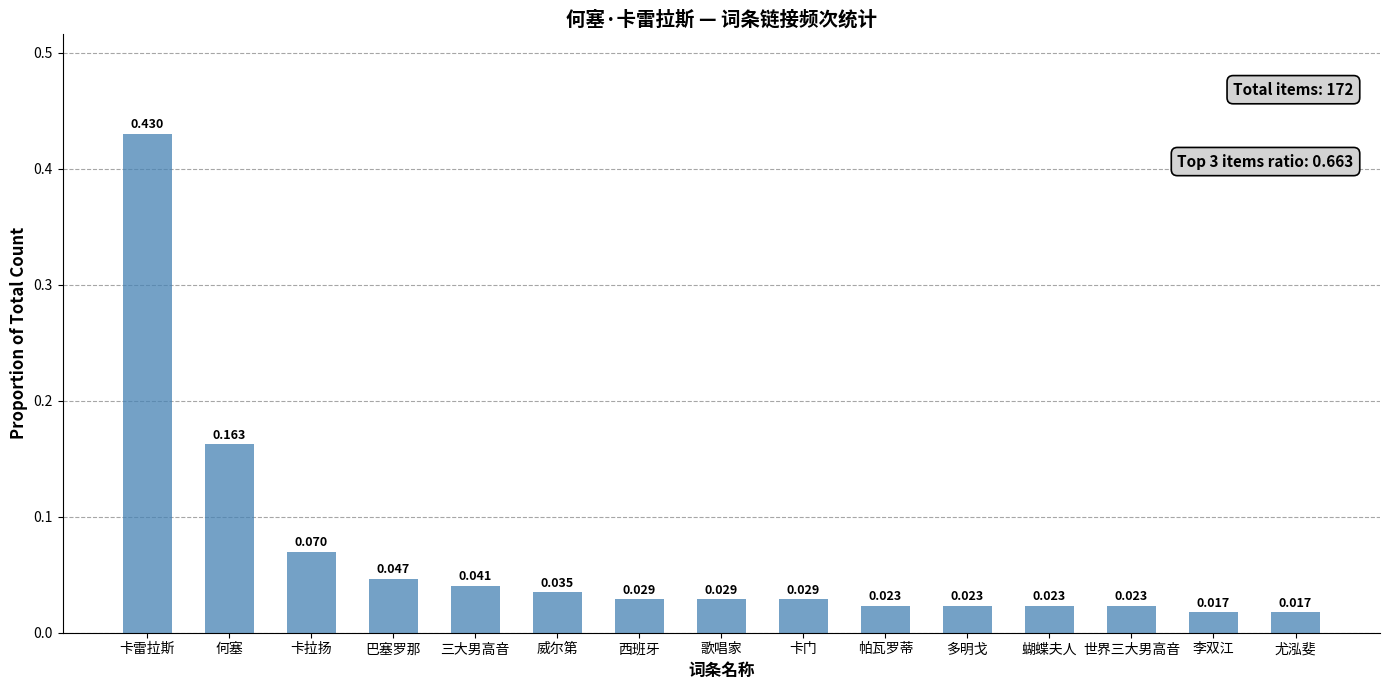

Which has a higher value, 蝴蝶夫人 or 卡雷拉斯?

卡雷拉斯